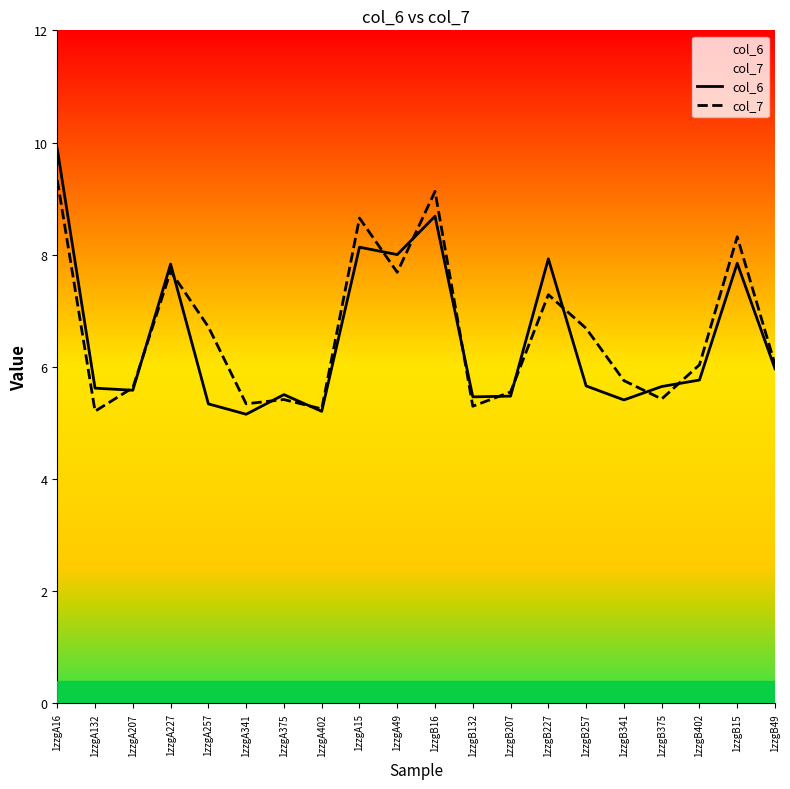

True or false: col_7 has a value of 8.3 at 1zzgB15.

True